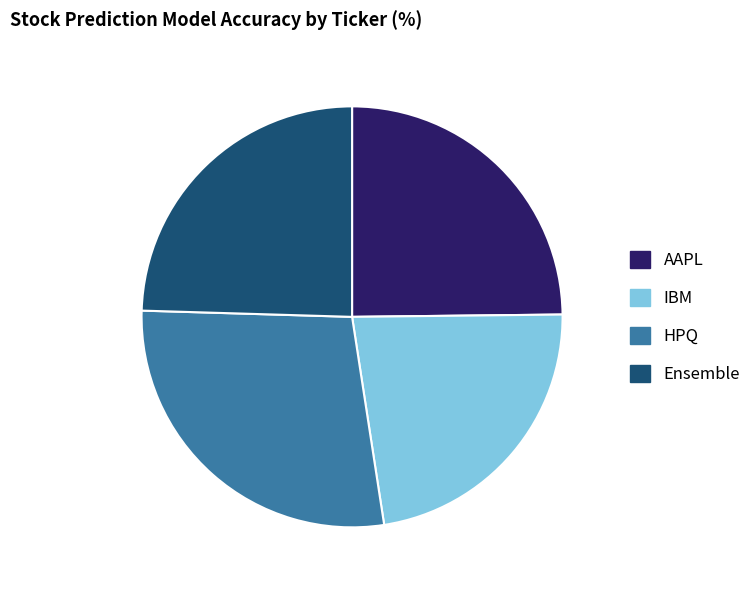

Combined, do HPQ and AAPL account for over 50%?

Yes